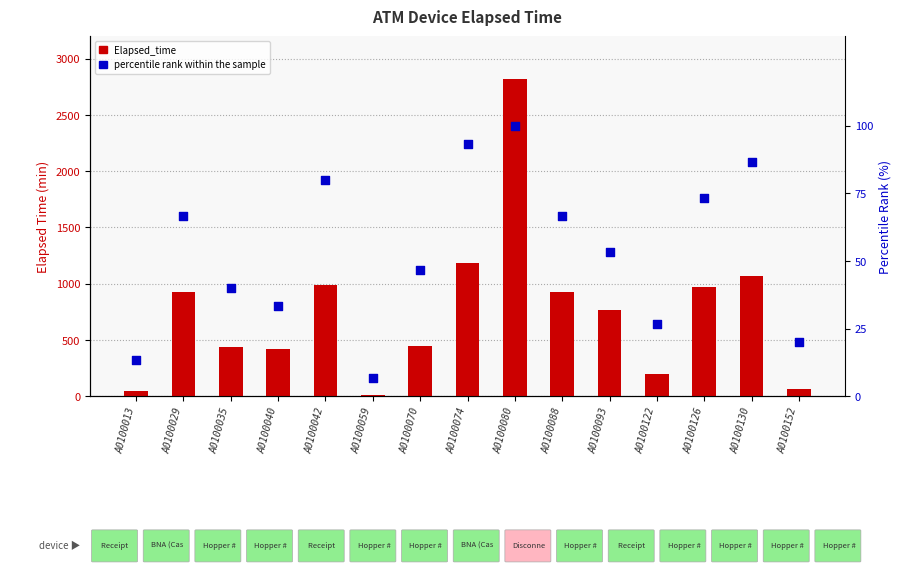

Which series contains the lowest Y value?

percentile rank within the sample